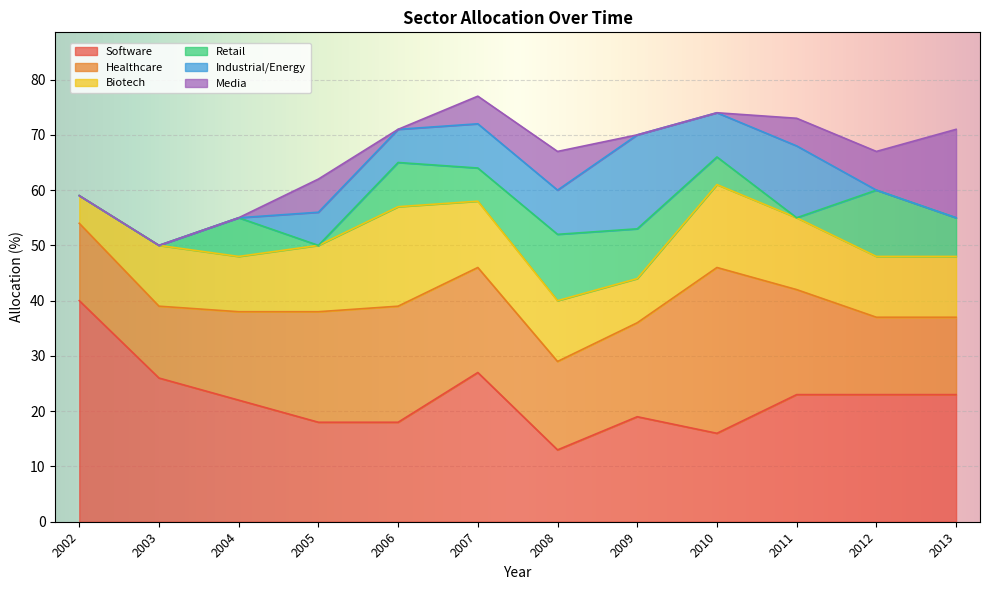

What are all the series names shown in the legend?

Software, Healthcare, Biotech, Retail, Industrial/Energy, Media